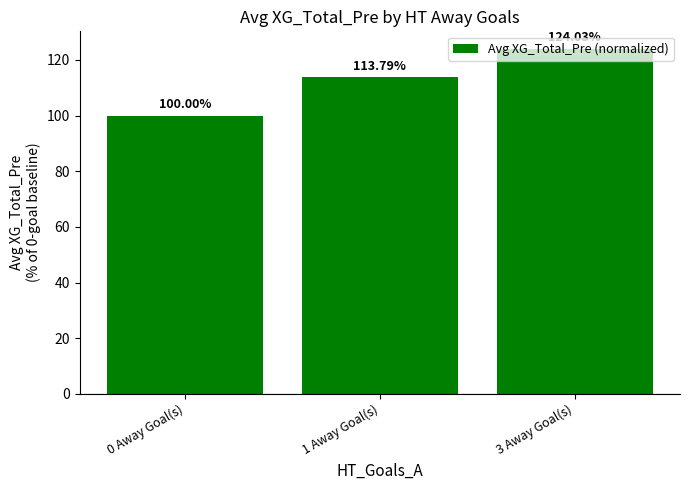

Which has a higher value, 3 Away Goal(s) or 0 Away Goal(s)?

3 Away Goal(s)